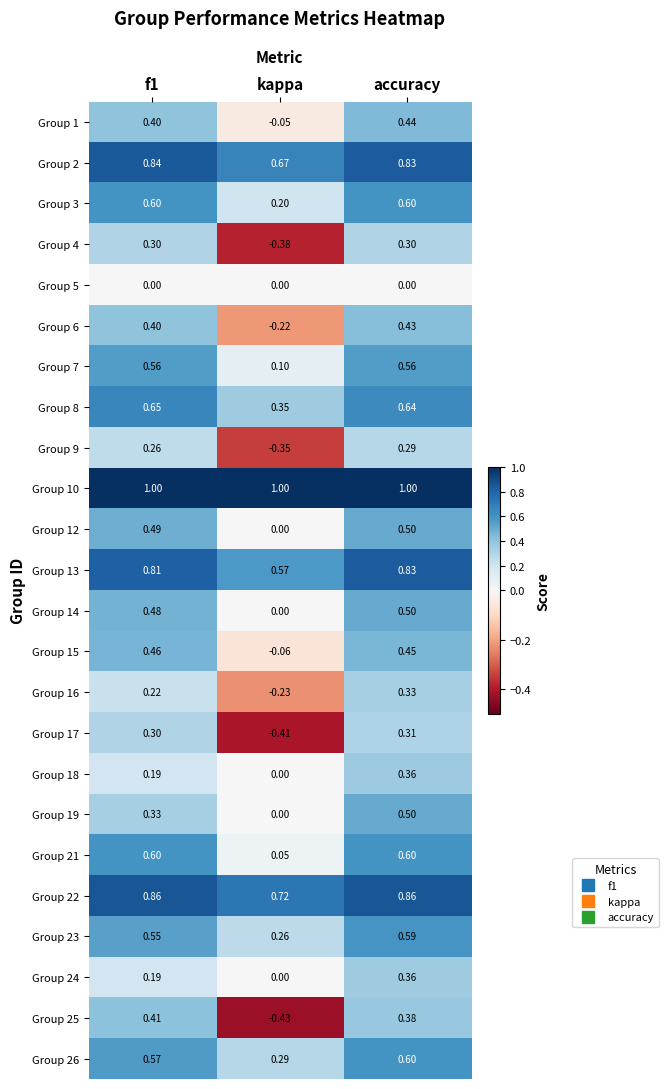

Which category has the lowest value in the Group 17 series?

kappa